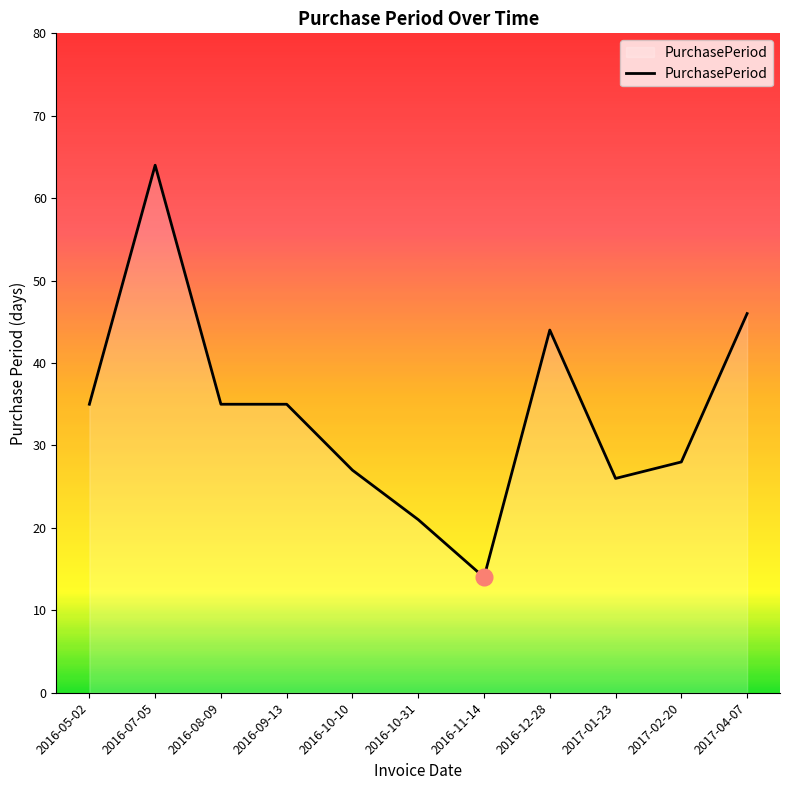

What is the sum of the values at 2016-05-02 and 2016-12-28?

79